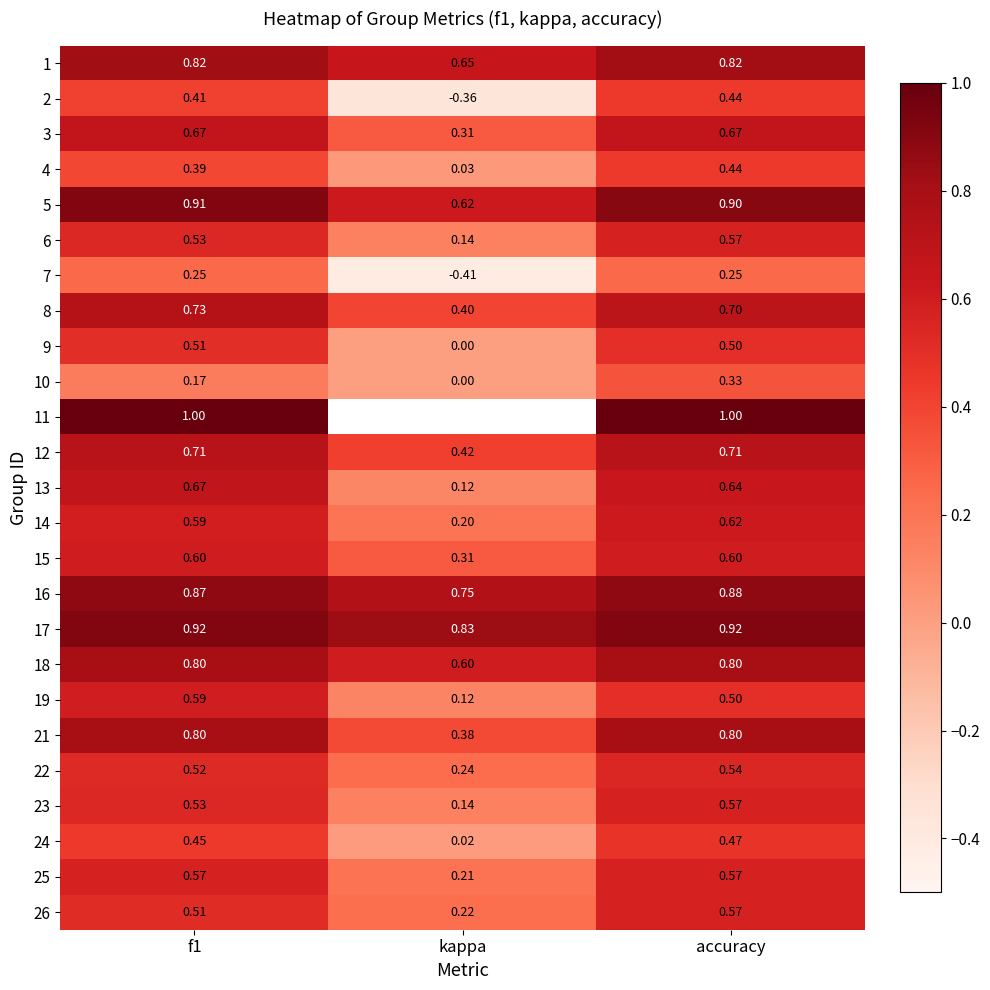

How many 10 values are between 0 and 1?

3